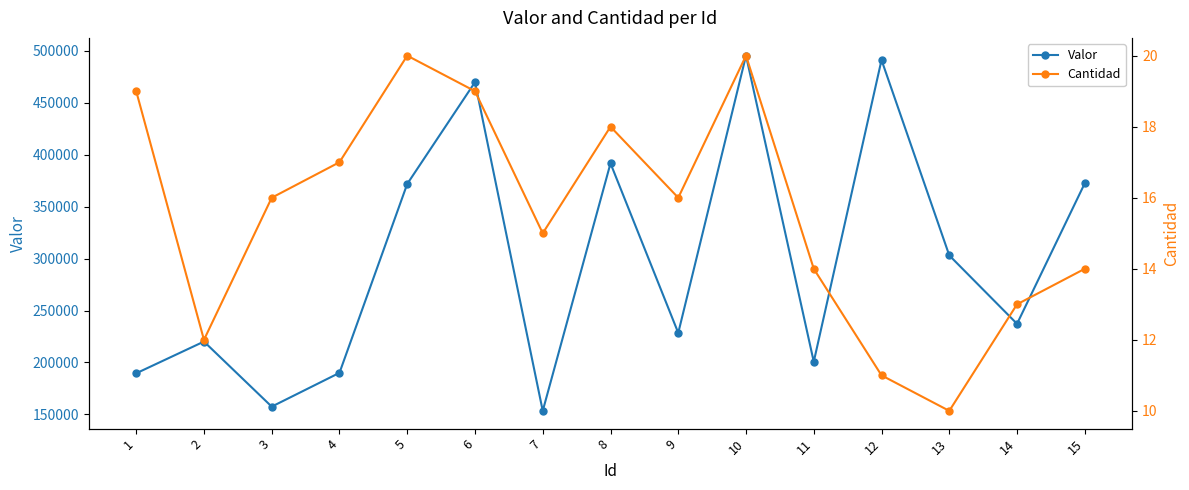

Where does the Valor series first go above 237227?

5